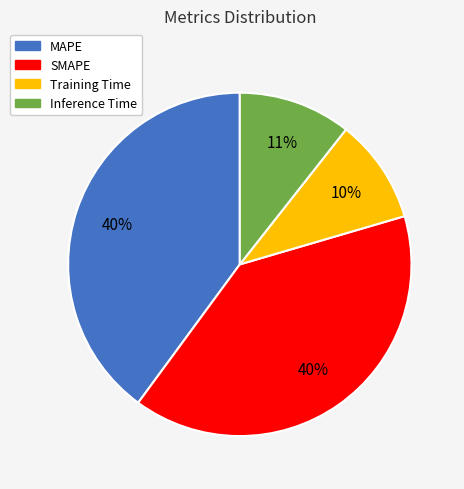

How many slices are in this pie chart?

4